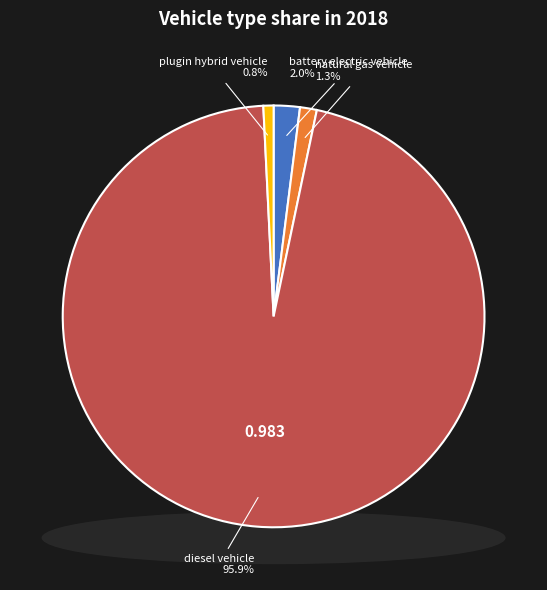

Count the number of slices in the pie.

4